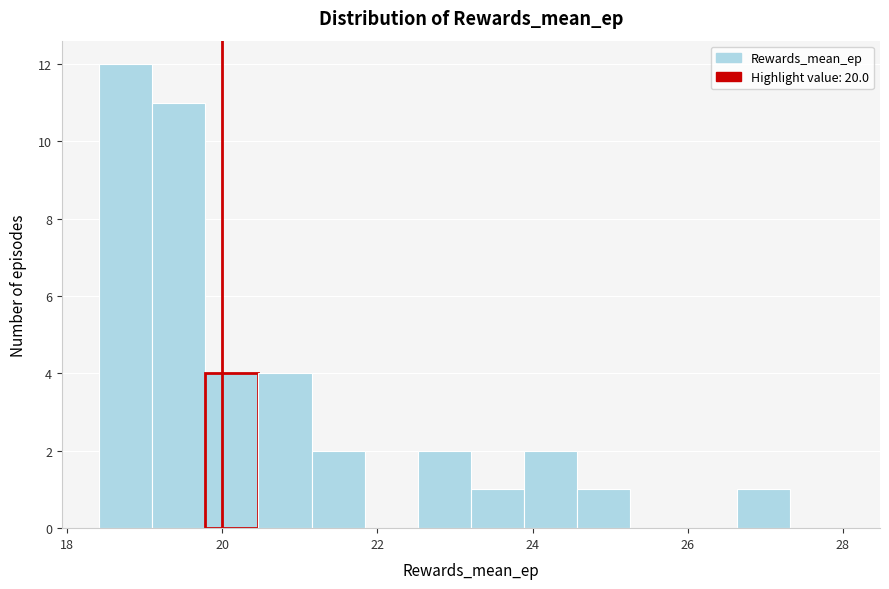

Read against the x-axis, roughly where is the centre of the tallest bar?

18.8